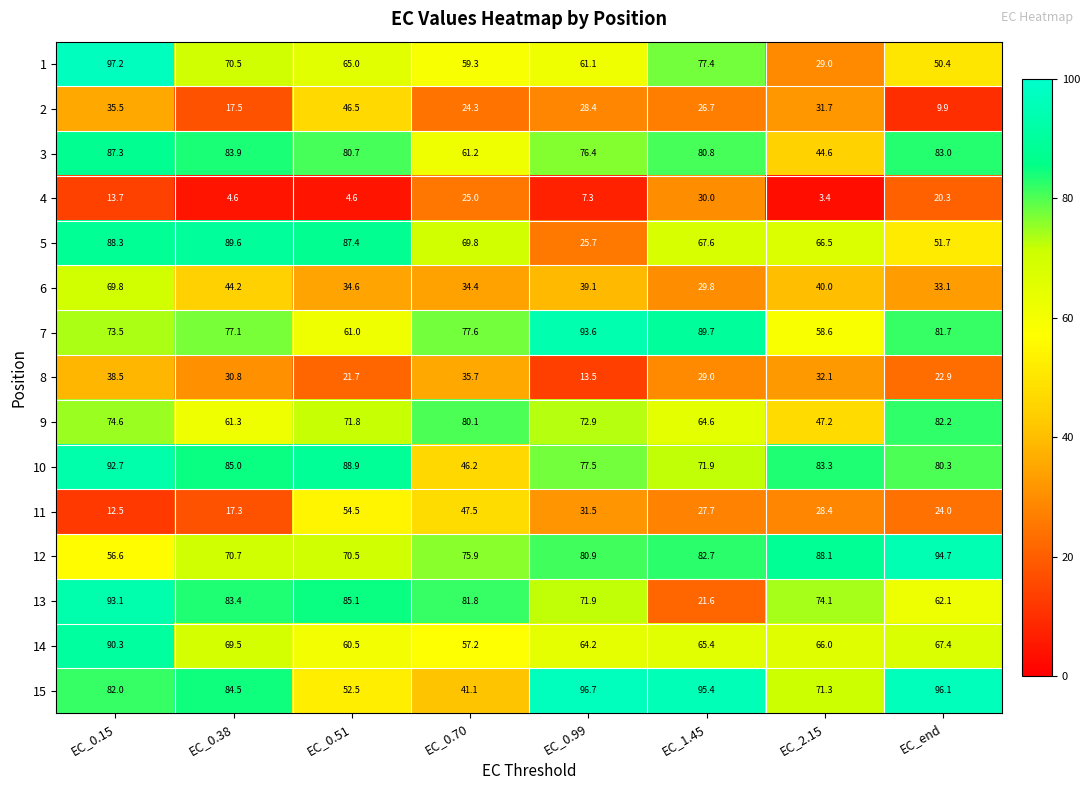

Rank the series by their maximum value, from lowest to highest.

4, 8, 2, 11, 6, 9, 3, 5, 14, 10, 13, 7, 12, 15, 1